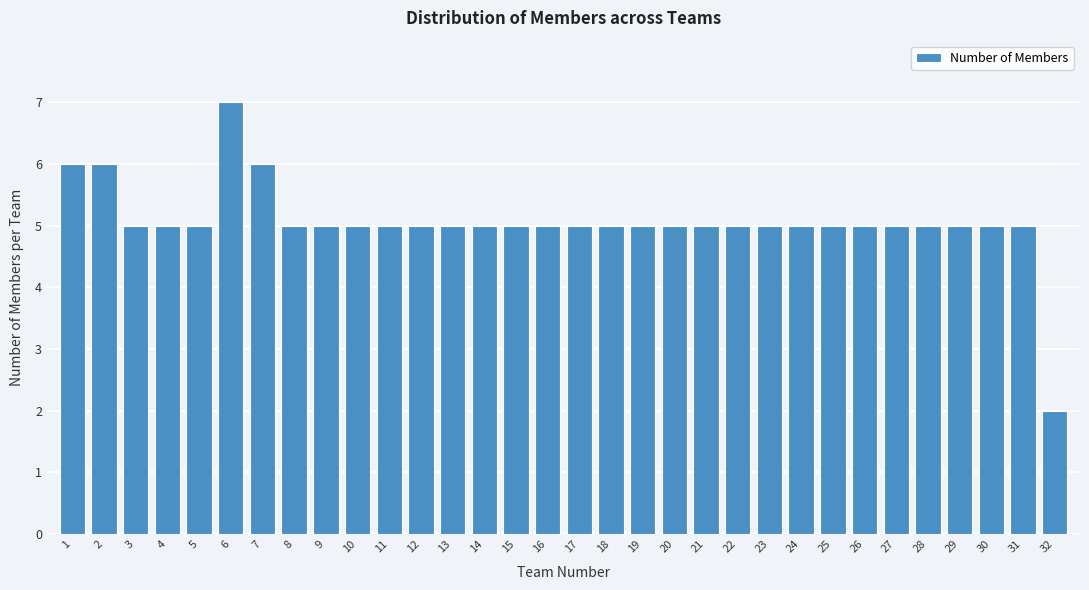

What is the difference between the second highest and minimum values?

4